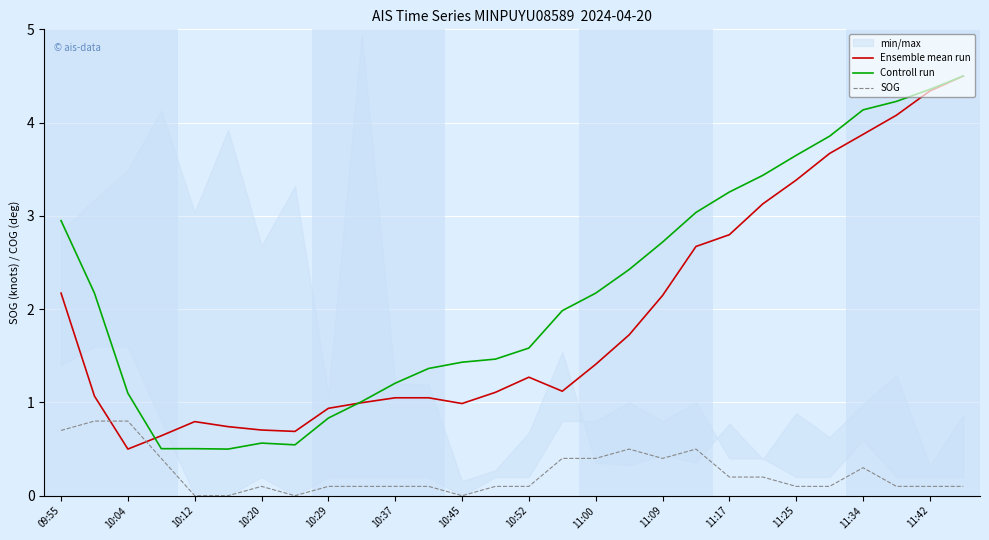

Which category has the lowest value in the Ensemble mean run series?

10:04